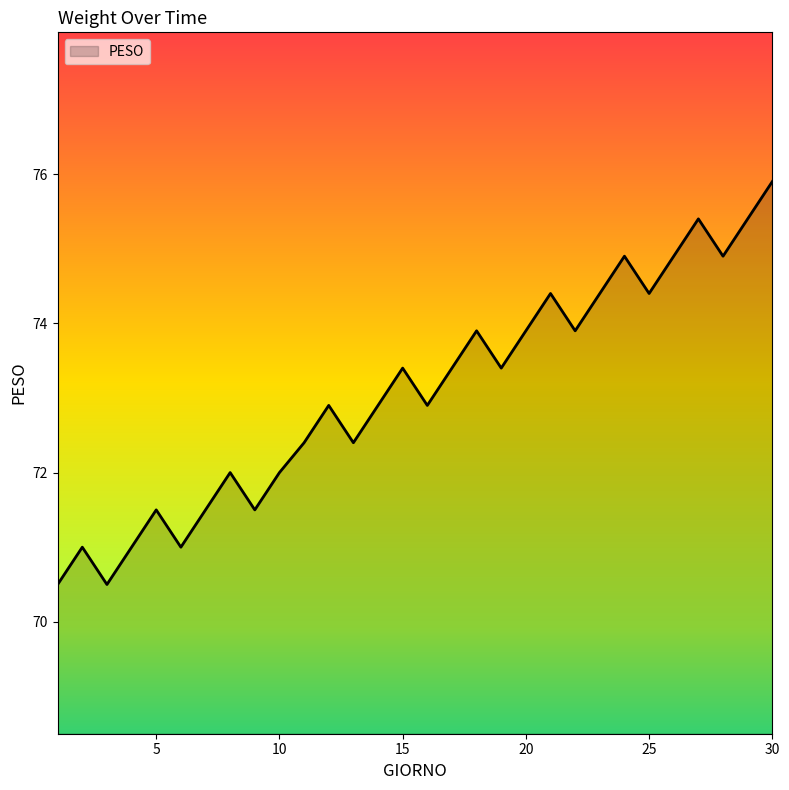

What is the greatest value displayed?

75.9